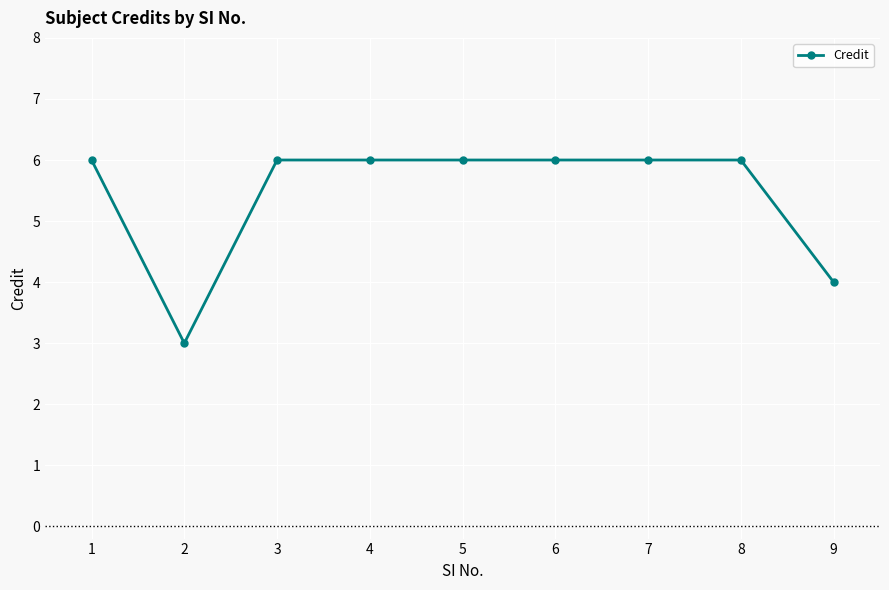

At which category does the data reach its first local valley?

2